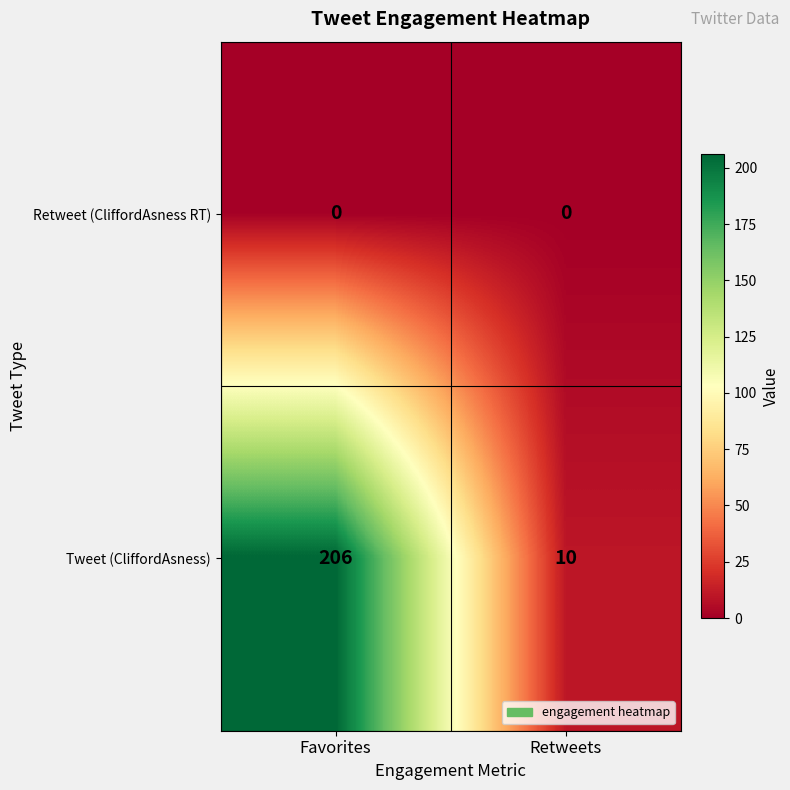

Is it true that Tweet (CliffordAsness) equals 206 at Favorites?

True